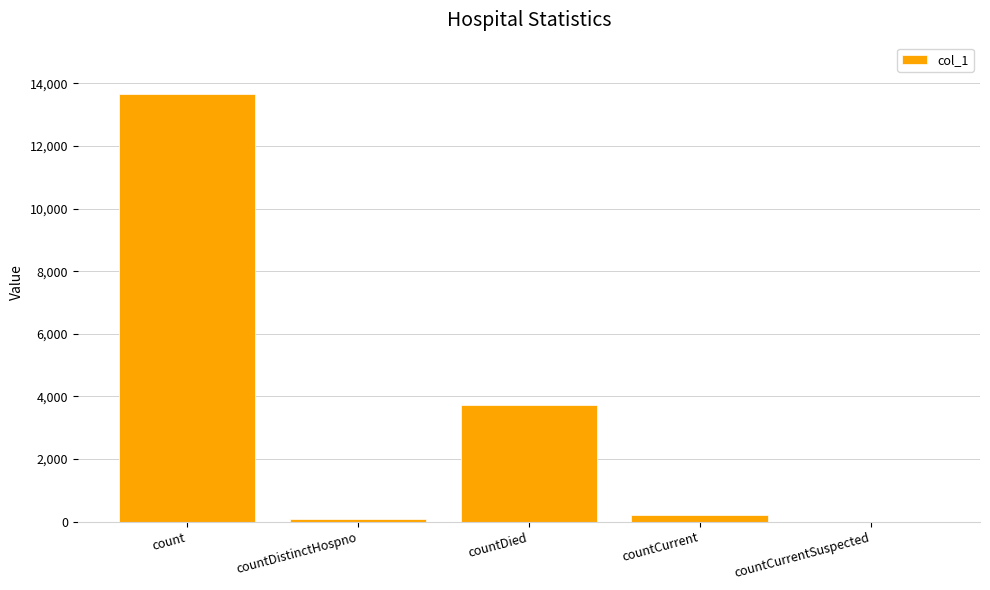

Reading right to left, extract all data points from this chart.

countCurrentSuspected=0	countCurrent=217	countDied=3738	countDistinctHospno=74	count=13658